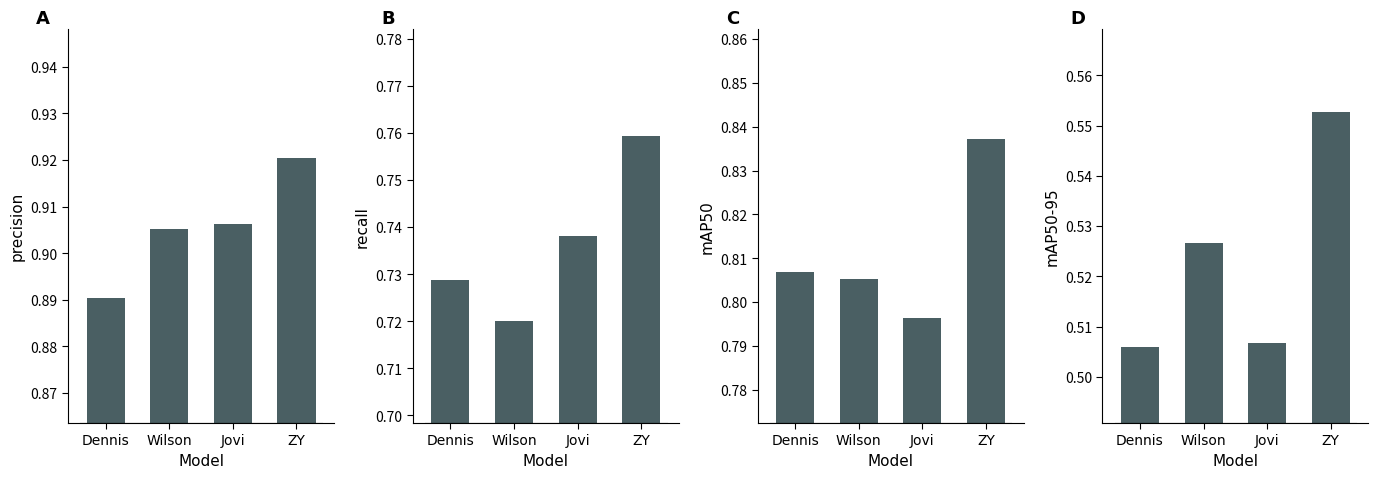

How many groups of bars are there?

4